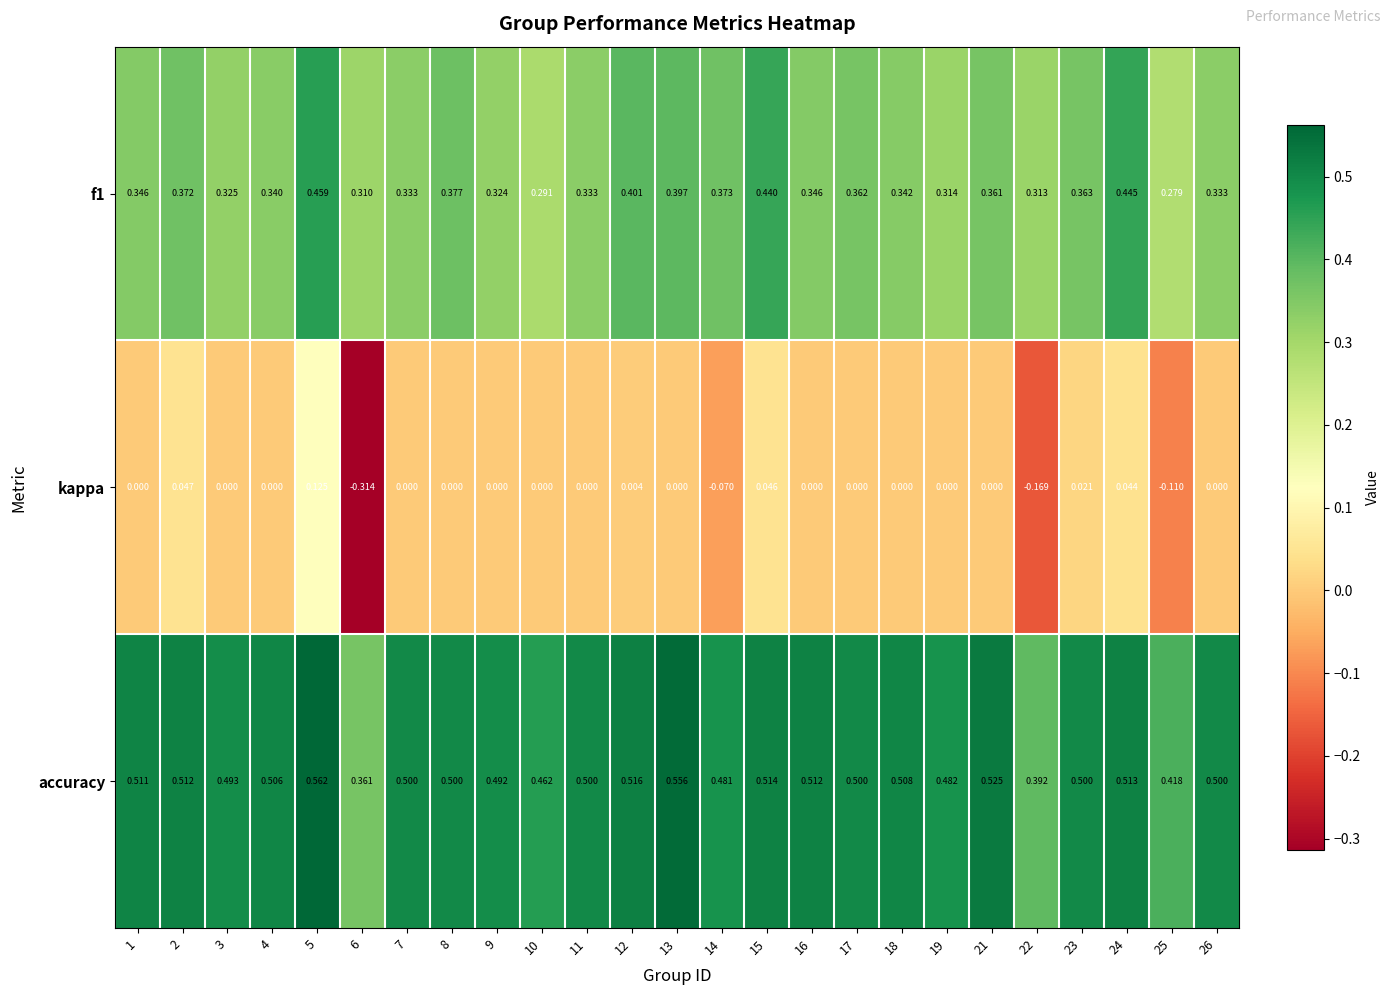

Which series has the widest spread of values?

kappa